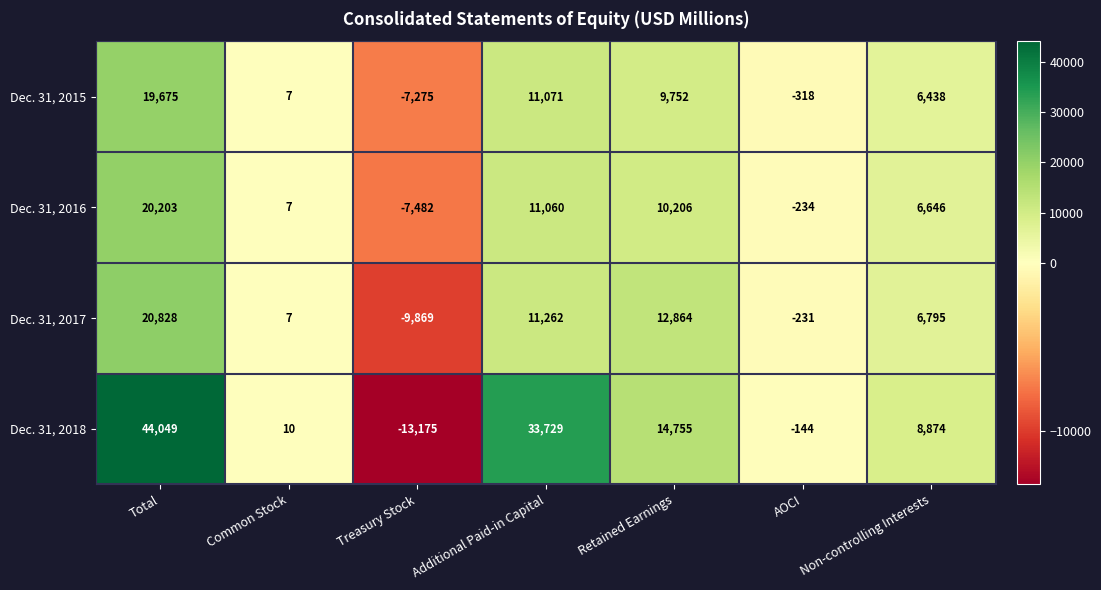

What is the difference between the maximum and minimum values in the Dec. 31, 2017 series?

30697